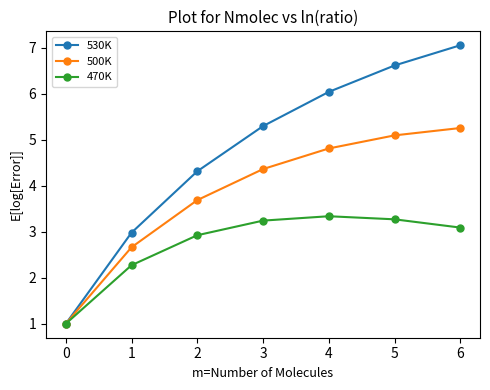

Reading left to right, list all the values displayed in this chart.

530K: 1.0	3.0	4.3	5.3	6.0	6.6	7.0
500K: 1.0	2.7	3.7	4.4	4.8	5.1	5.3
470K: 1.0	2.3	2.9	3.2	3.3	3.3	3.1